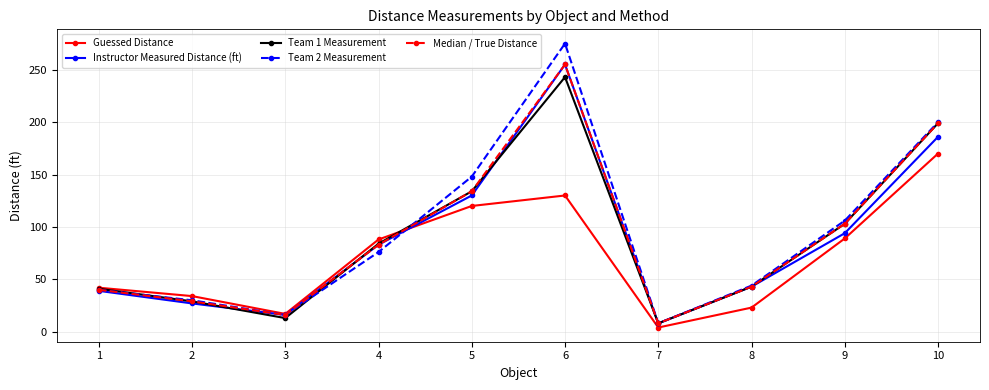

Is this an area chart (filled region under the line)?

No